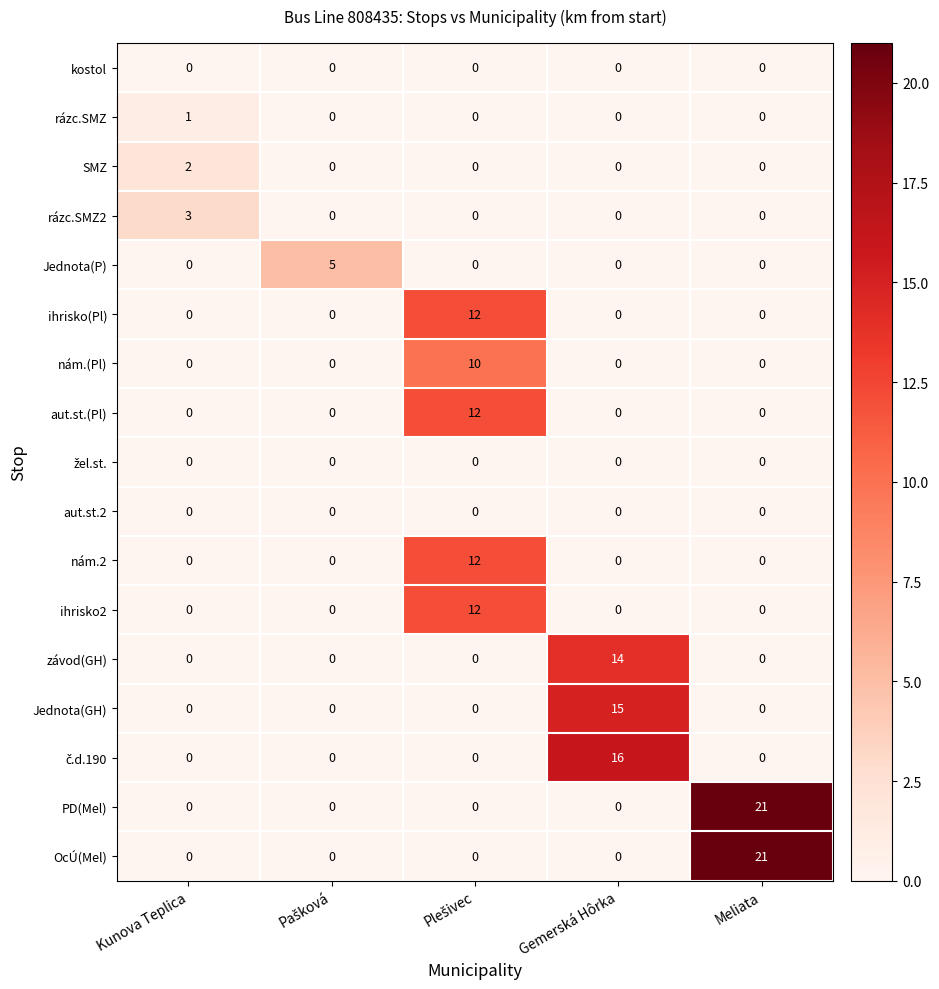

How many nám.(Pl) values are between 0 and 1?

4